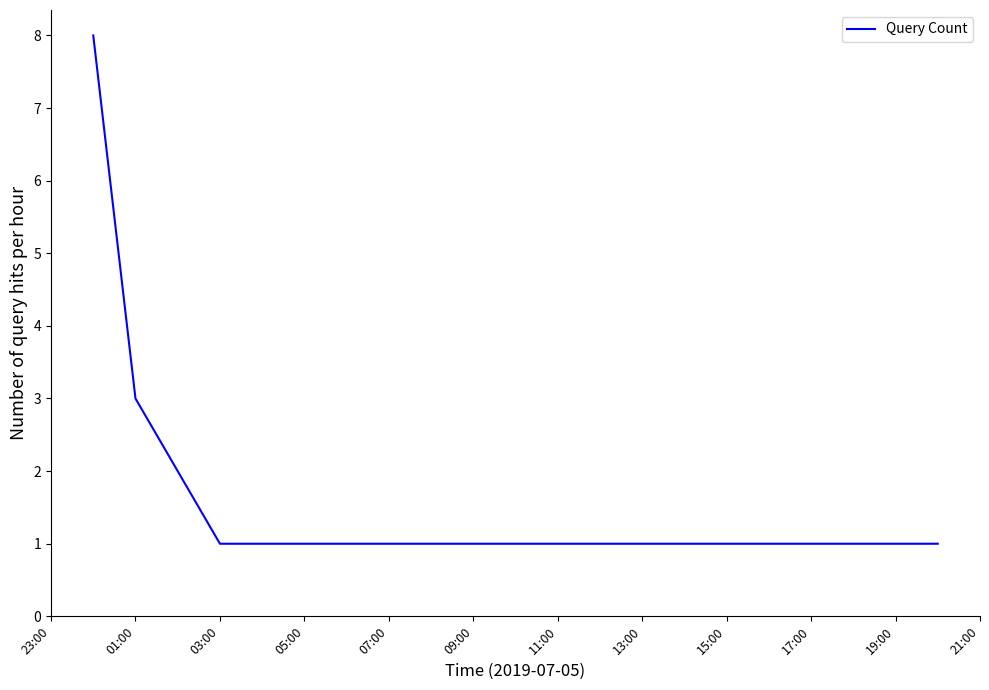

What is the maximum value shown in the chart?

8